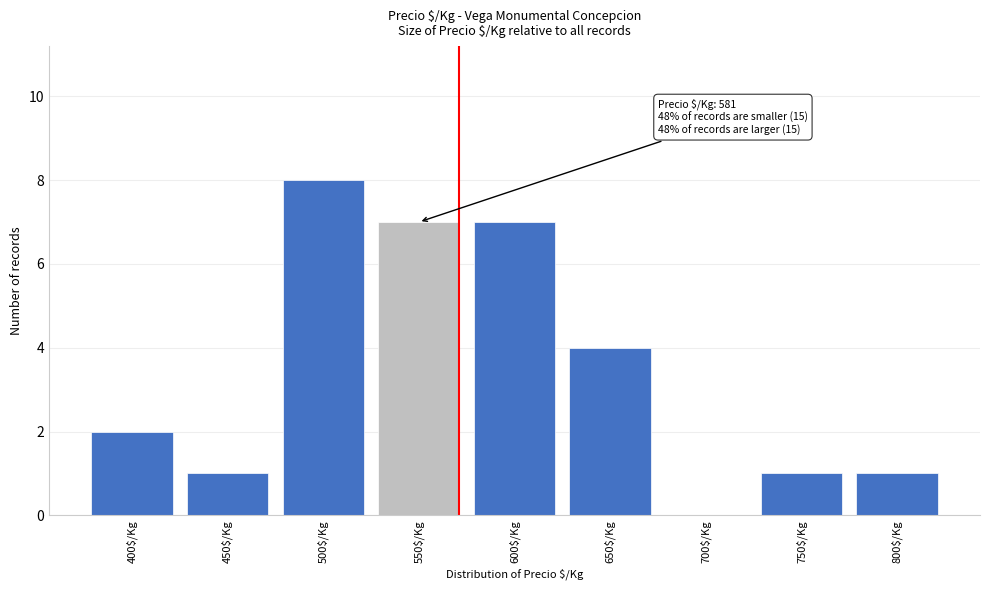

What is the sum of all values?

31